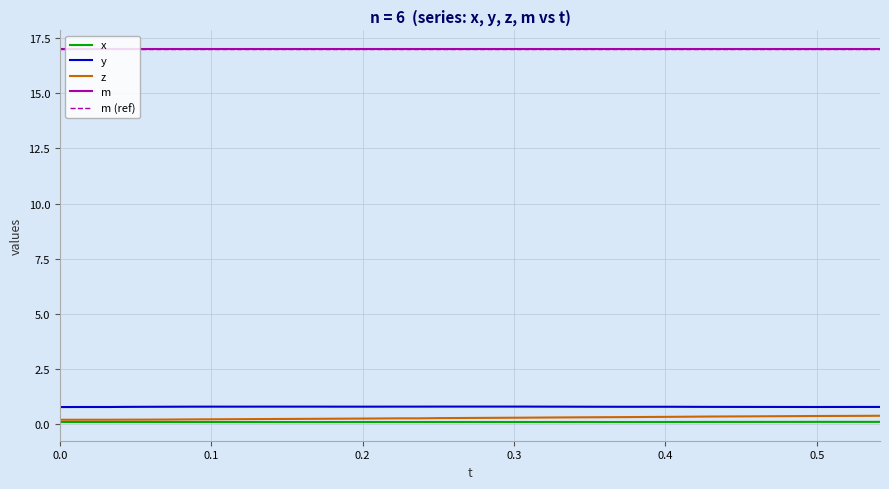

True or false: m and z intersect in this chart.

False